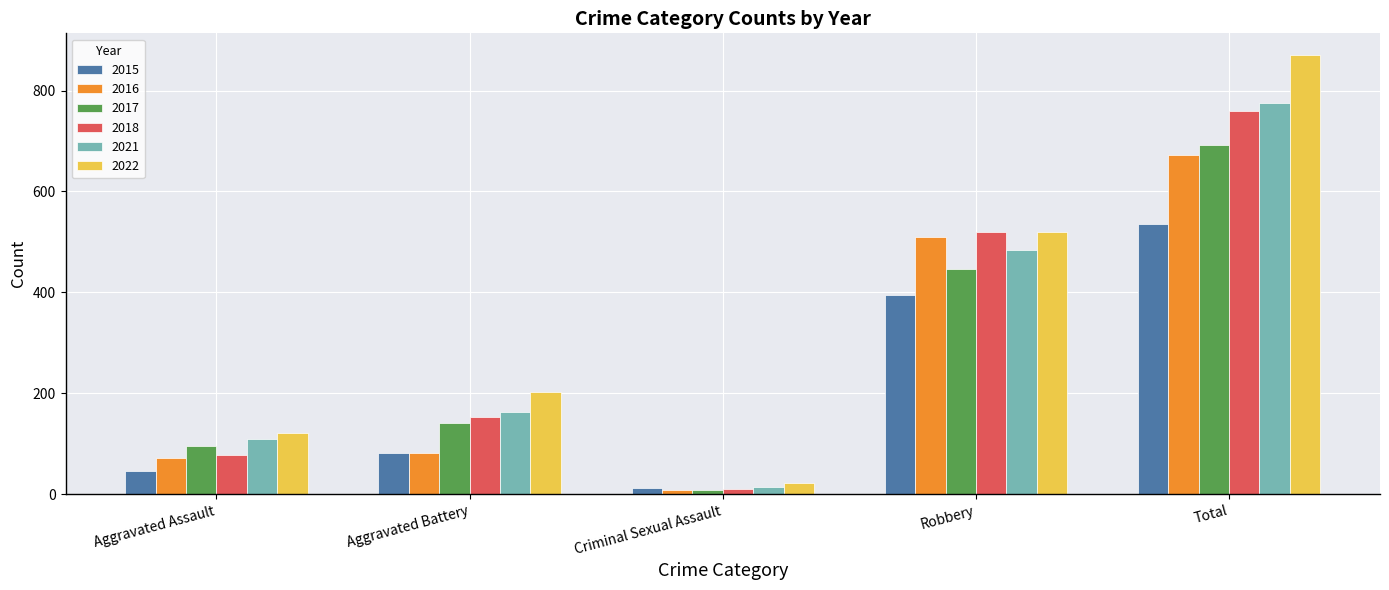

Which series has the widest spread of values?

2022